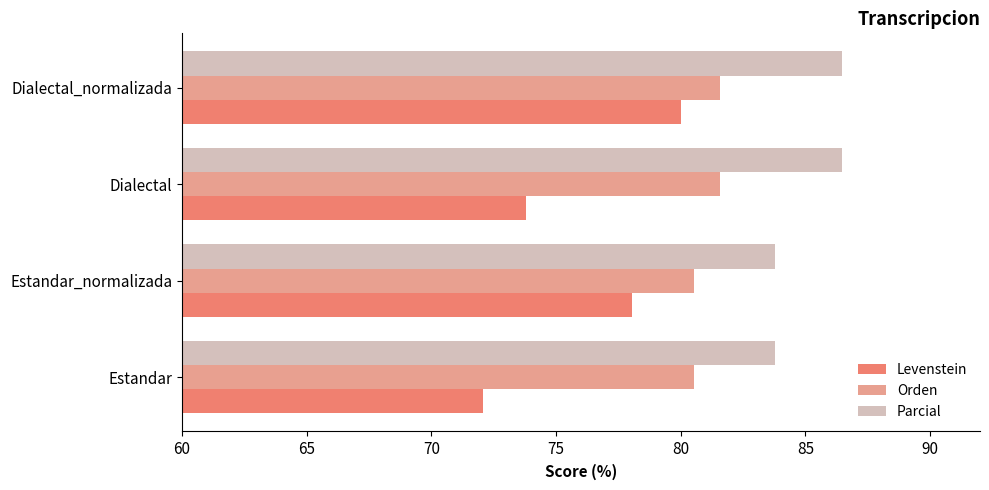

At which category is the sum across all series the highest?

Dialectal_normalizada